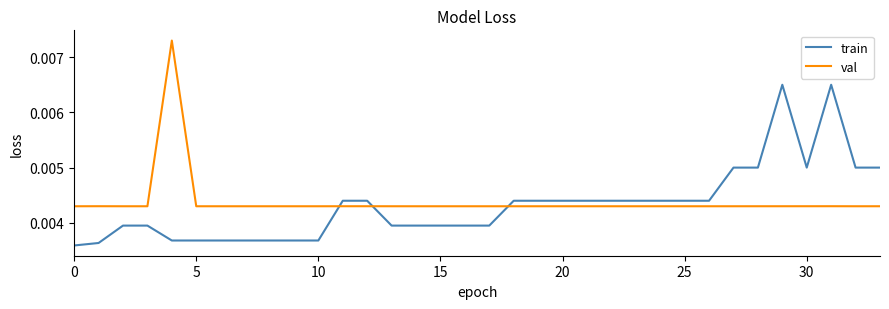

How many intersections are there between train and val?

3